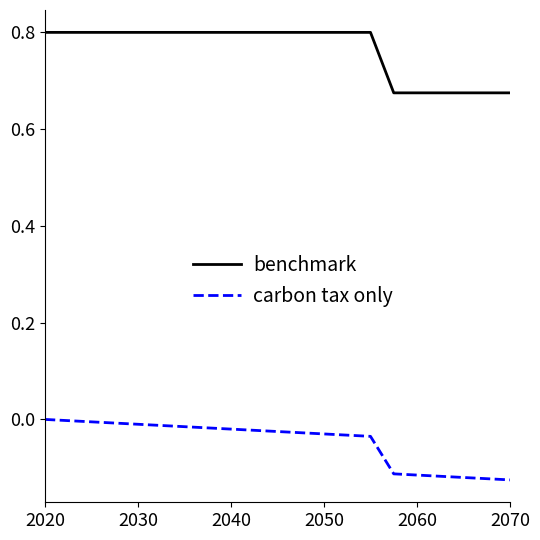

List the series in order of their overall mean, lowest first.

carbon tax only, benchmark